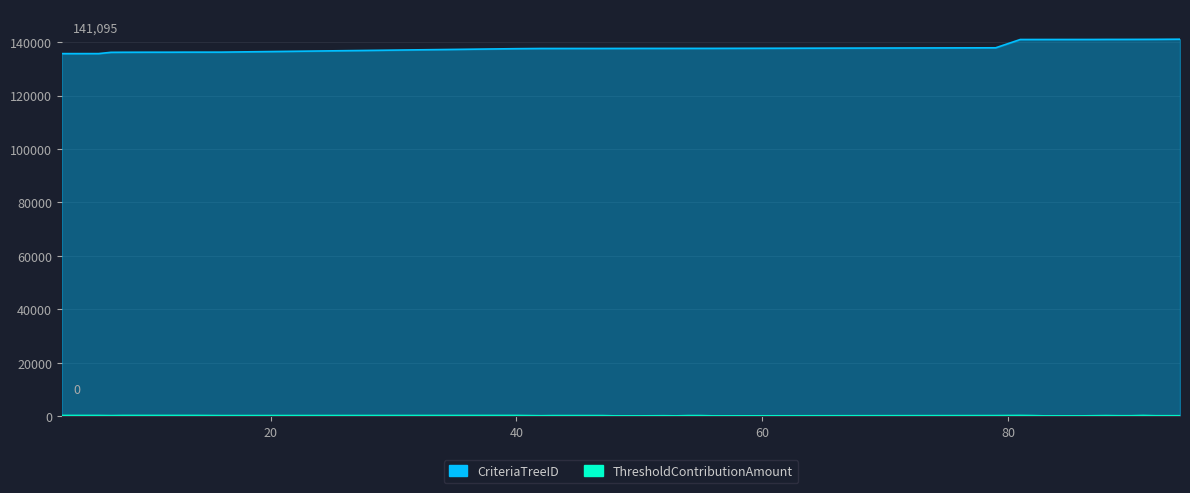

Count the number of data series in this chart.

2